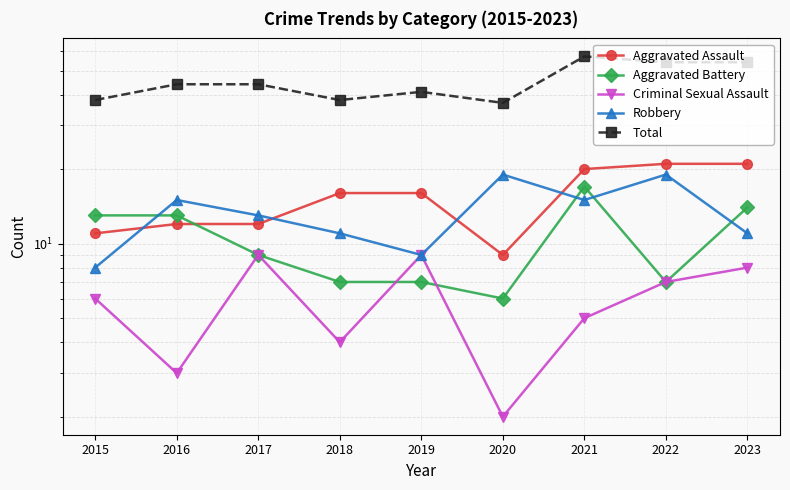

At 2022, list the series in order from largest to smallest.

Total, Aggravated Assault, Robbery, Aggravated Battery, Criminal Sexual Assault